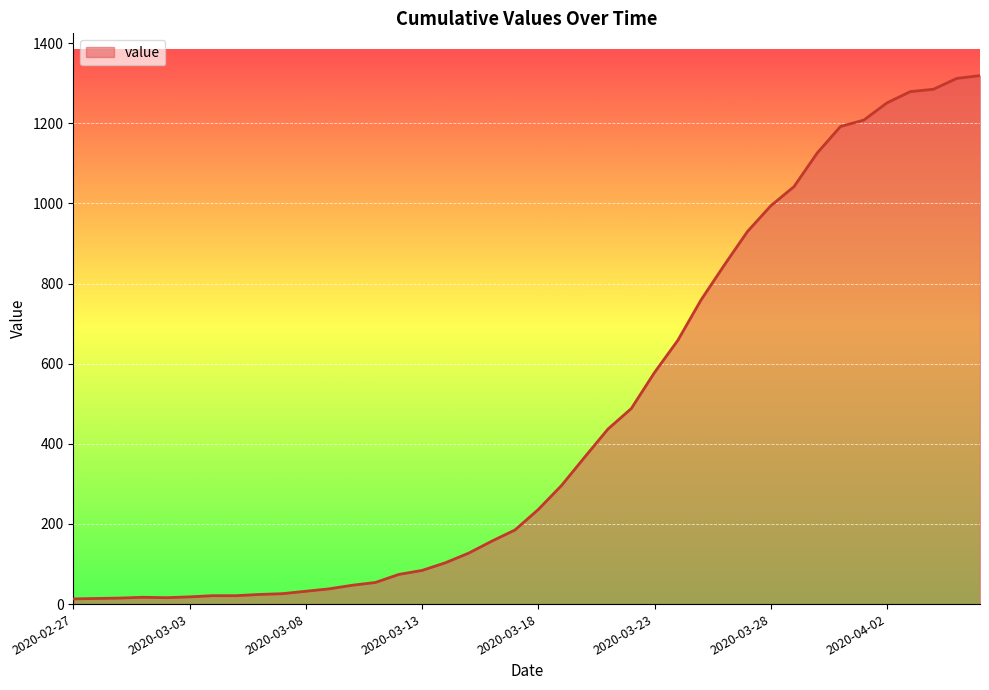

What is the difference between the maximum and minimum values?

1306